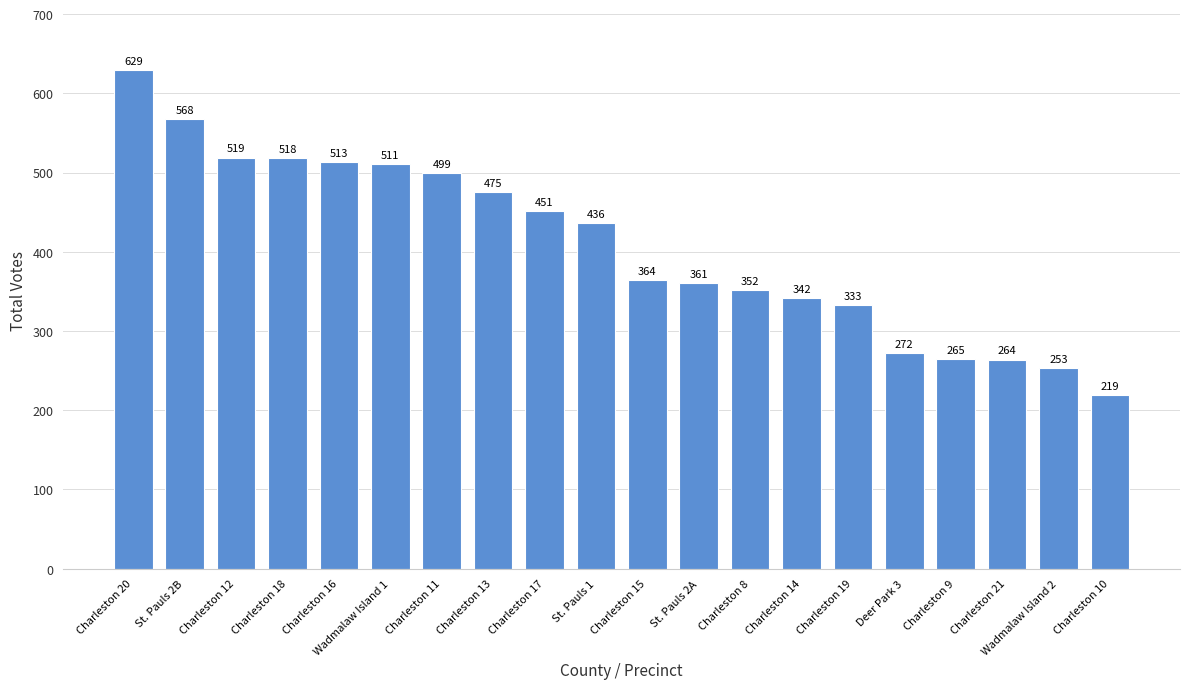

Between Charleston 8 and Charleston 18, which is larger?

Charleston 18